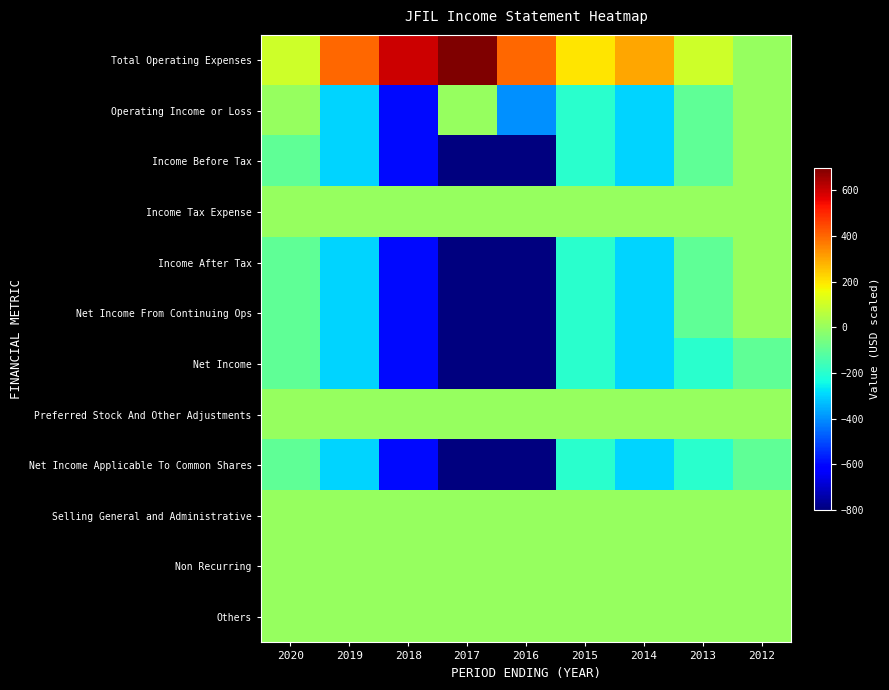

What is the smallest value displayed?

-800